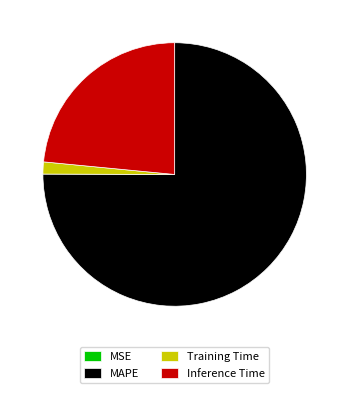

What is the largest slice in the pie chart?

MAPE